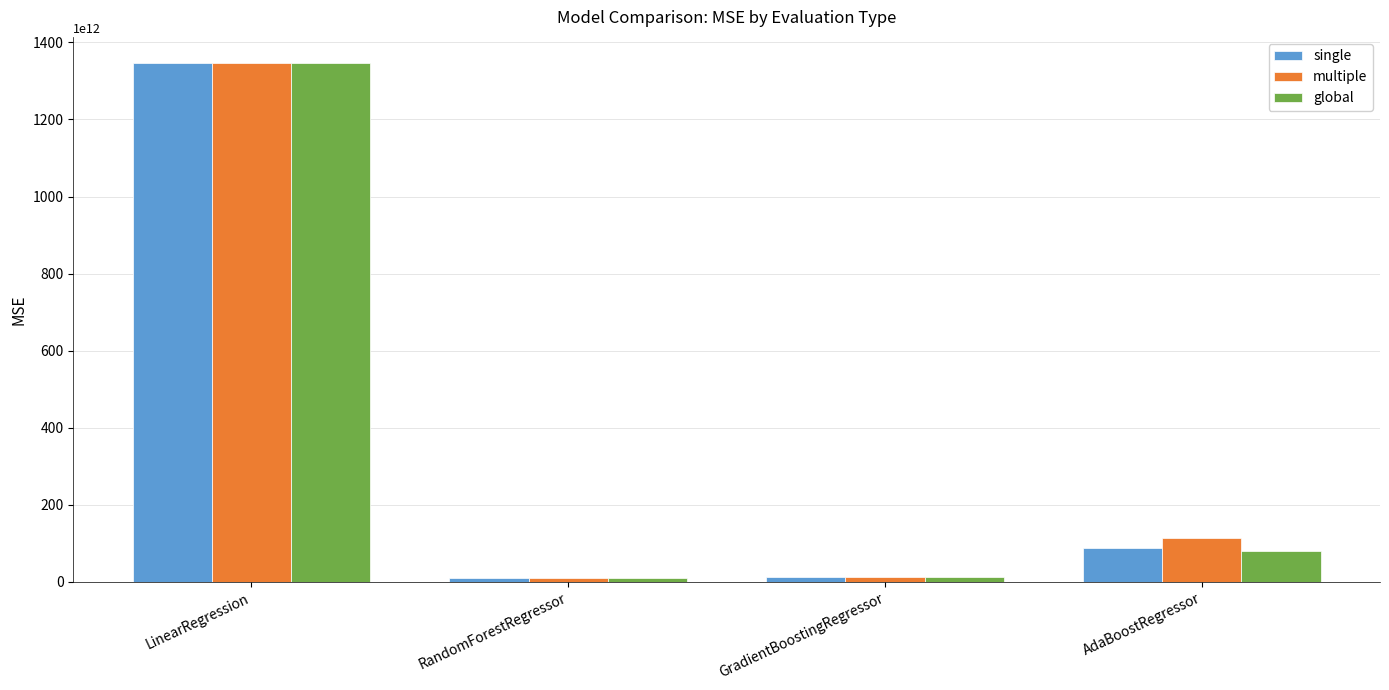

Which series has the largest range (max minus min)?

single